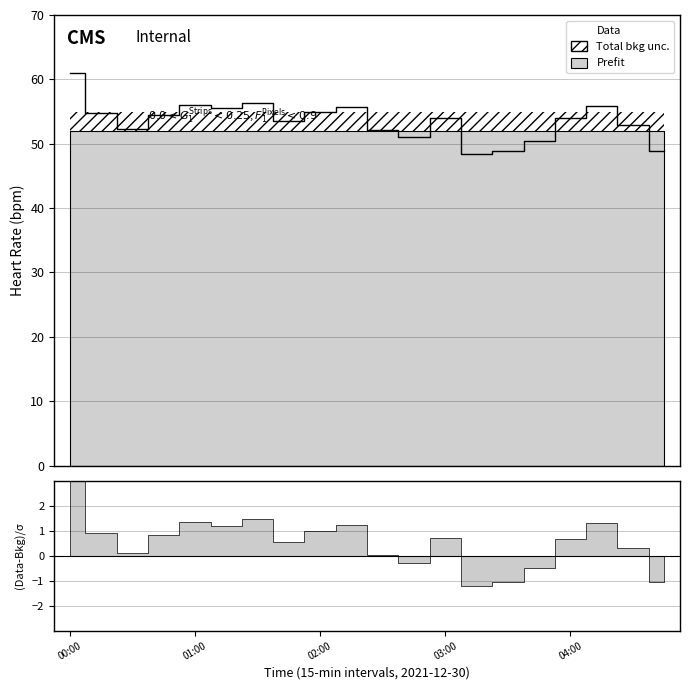

How many data points are less than 54?

9